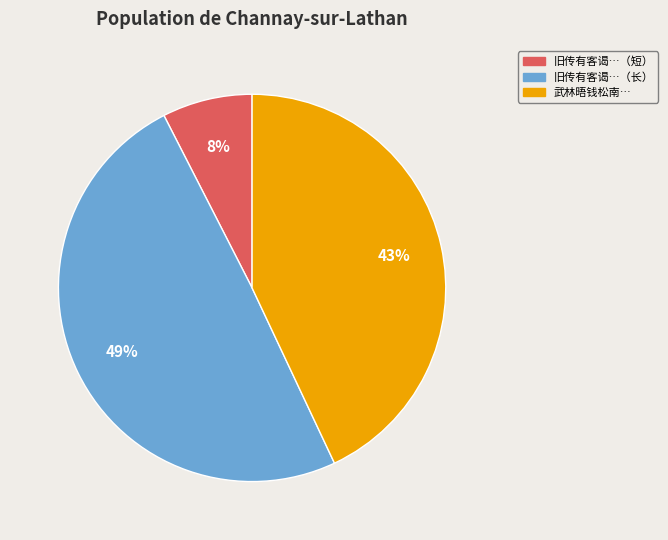

Does any single category account for the majority?

No